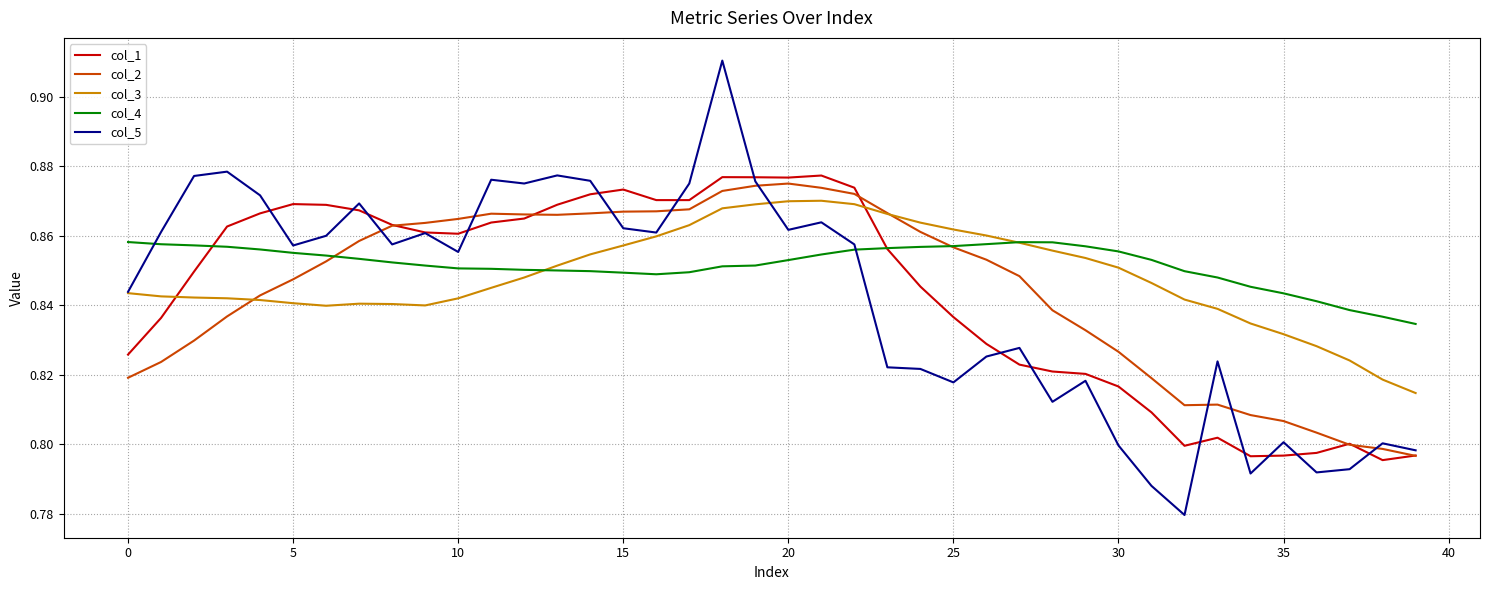

Which series ends up on top after the final intersection of col_3 and col_1?

col_3